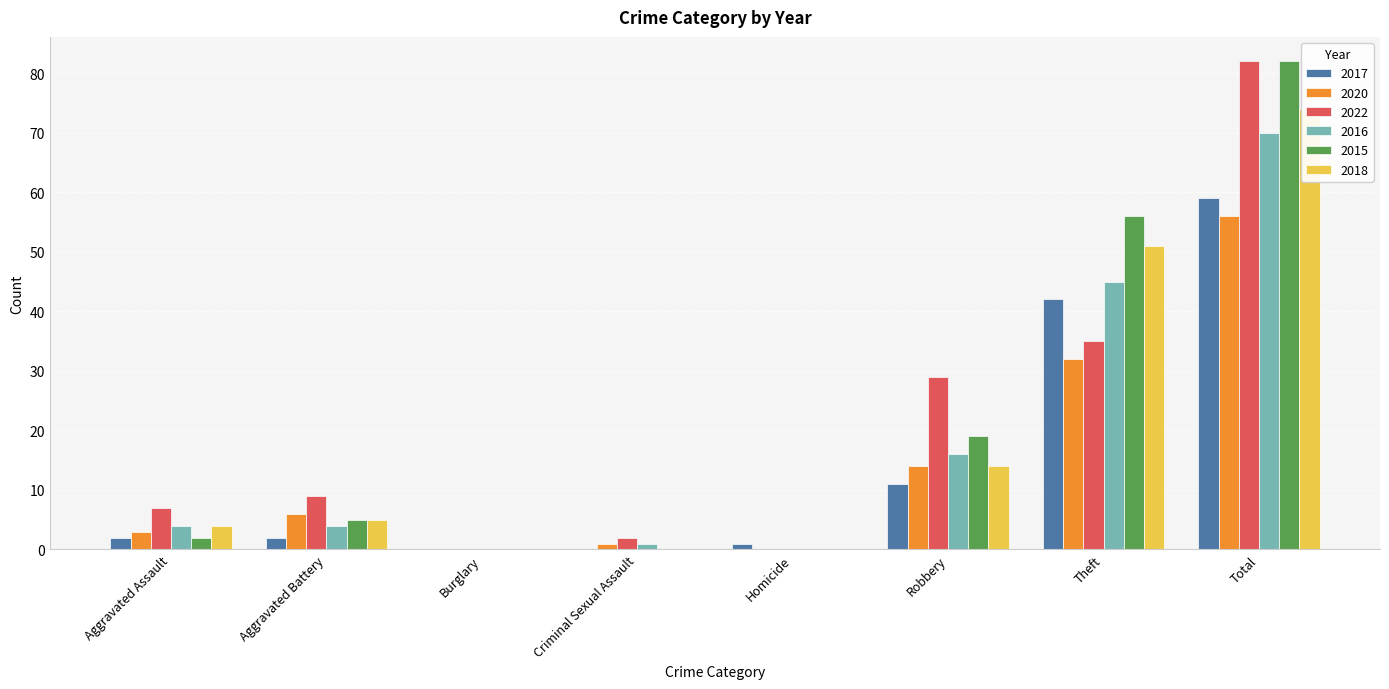

Reading left to right, what are all the values shown in this chart?

2017: 2	2	0	0	1	11	42	59
2020: 3	6	0	1	0	14	32	56
2022: 7	9	0	2	0	29	35	82
2016: 4	4	0	1	0	16	45	70
2015: 2	5	0	0	0	19	56	82
2018: 4	5	0	0	0	14	51	74